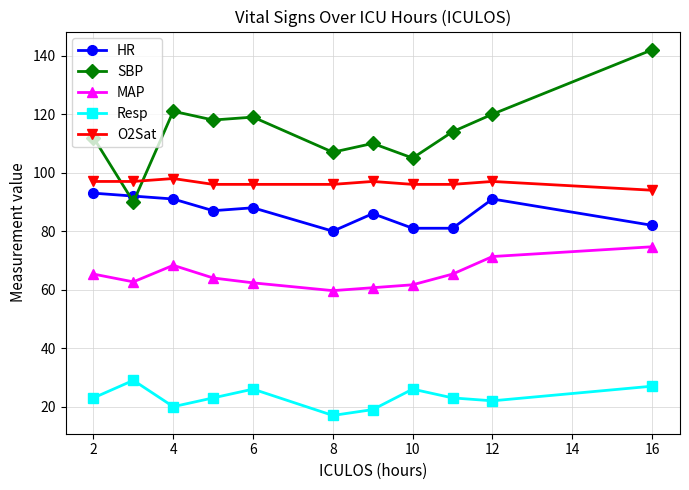

How many times do SBP and HR cross each other?

2